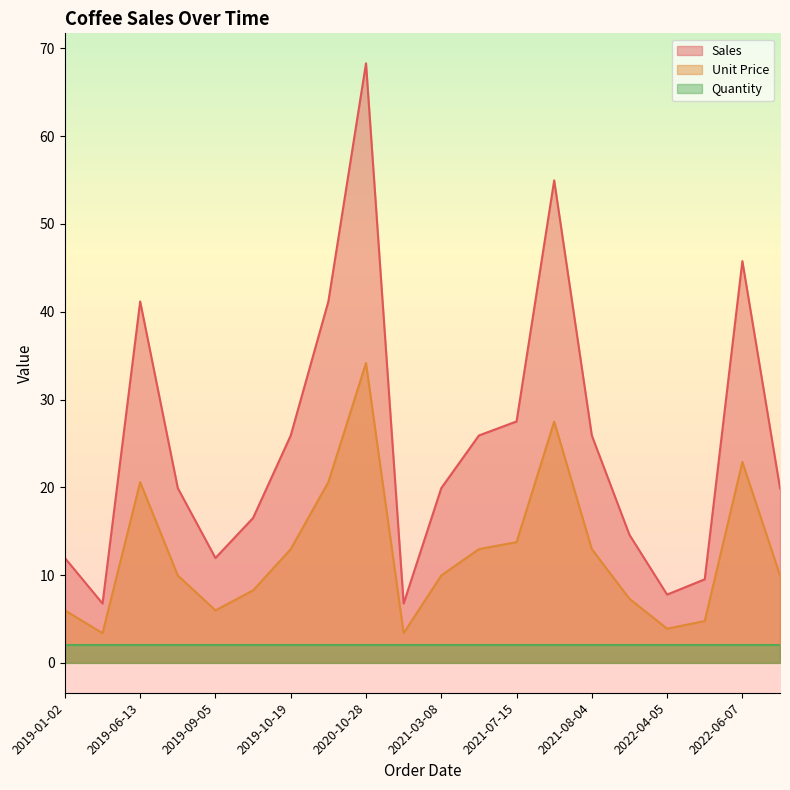

True or false: Quantity has a value of 2.0 at 2019-06-13.

True